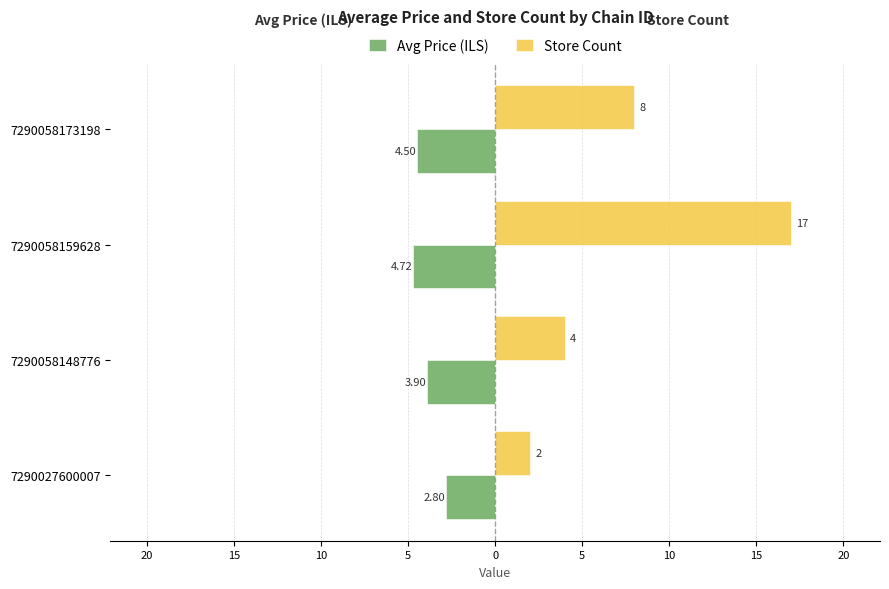

What are all the series names shown in the legend?

Avg Price (ILS), Store Count